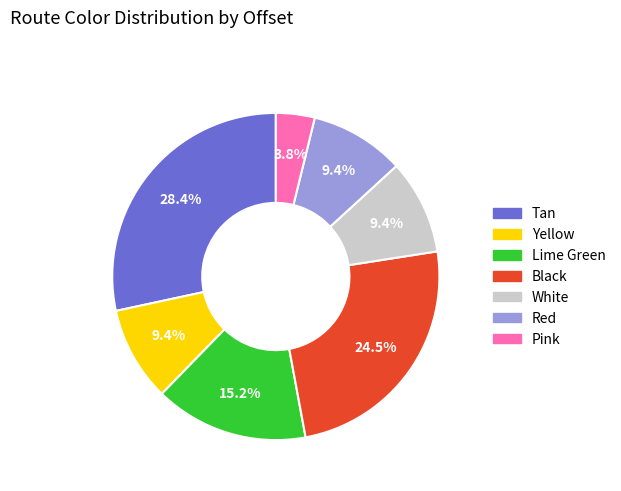

Count the number of slices in the pie.

7